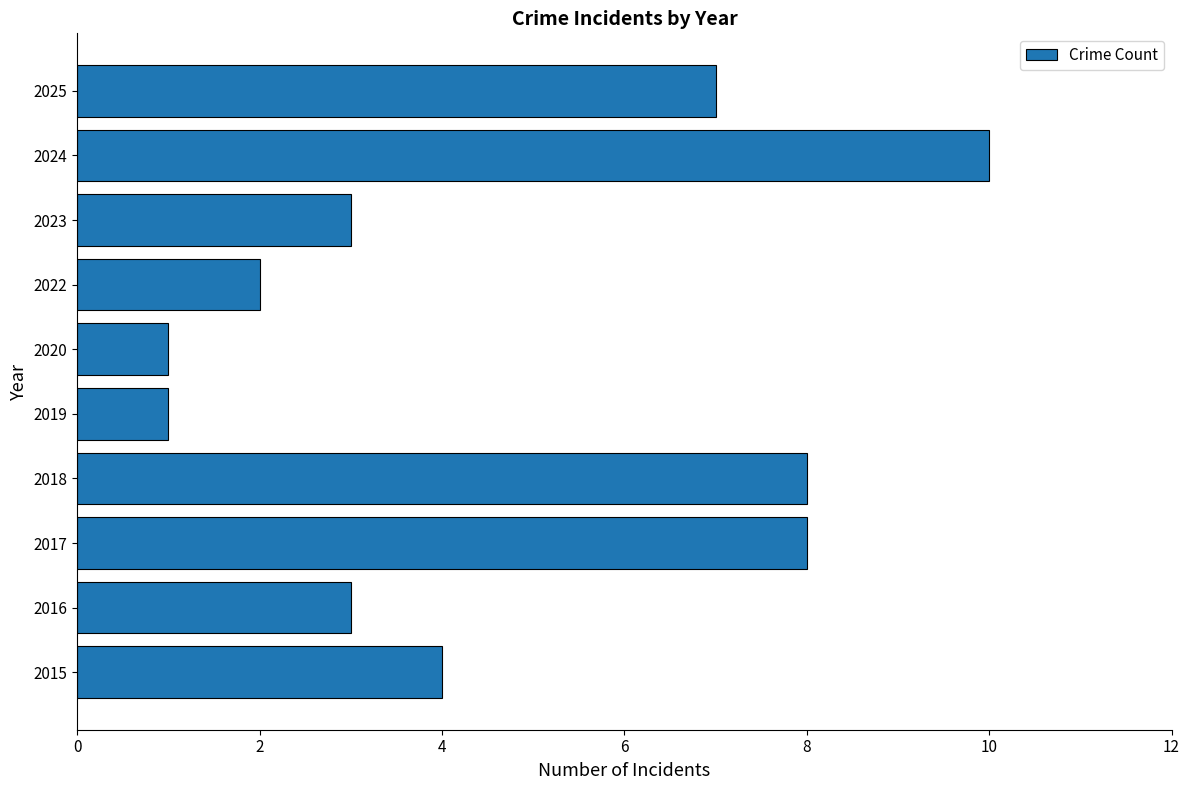

How many bars are there in total?

10